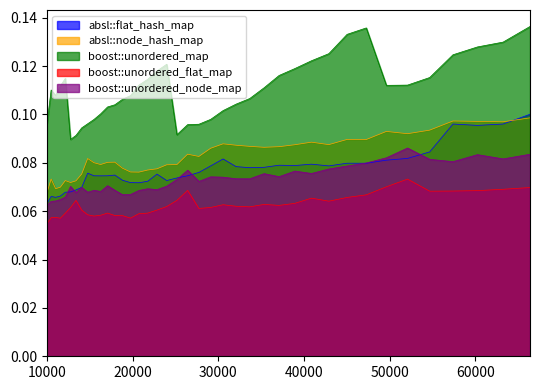

Where is the first local minimum for absl::node_hash_map?

11025